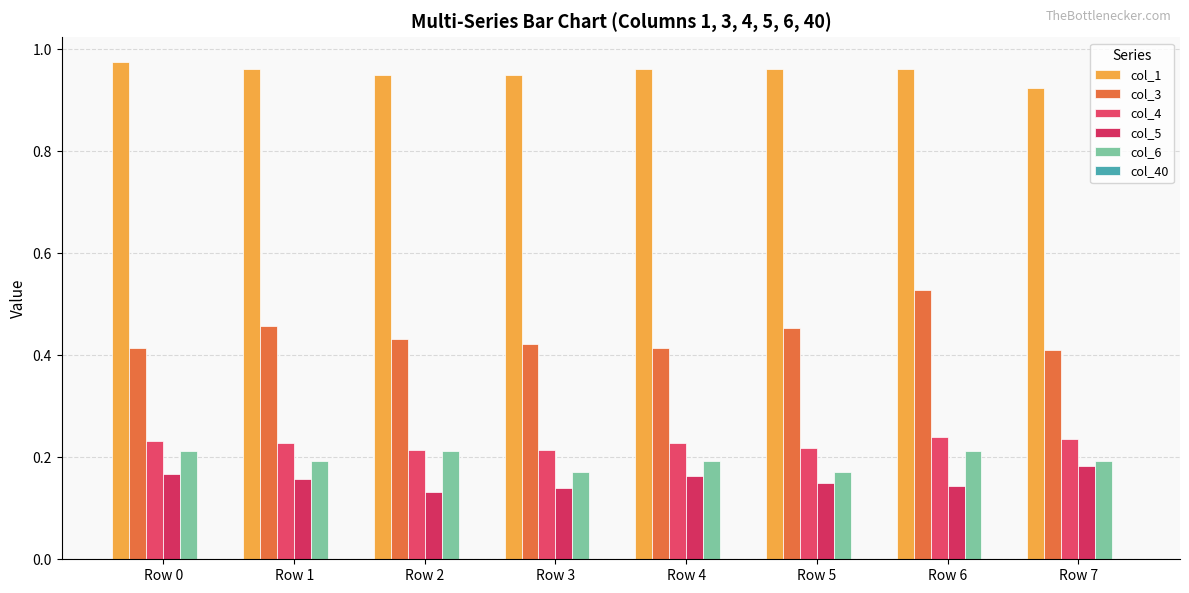

Which has a higher value, Row 0 or Row 7?

Row 0